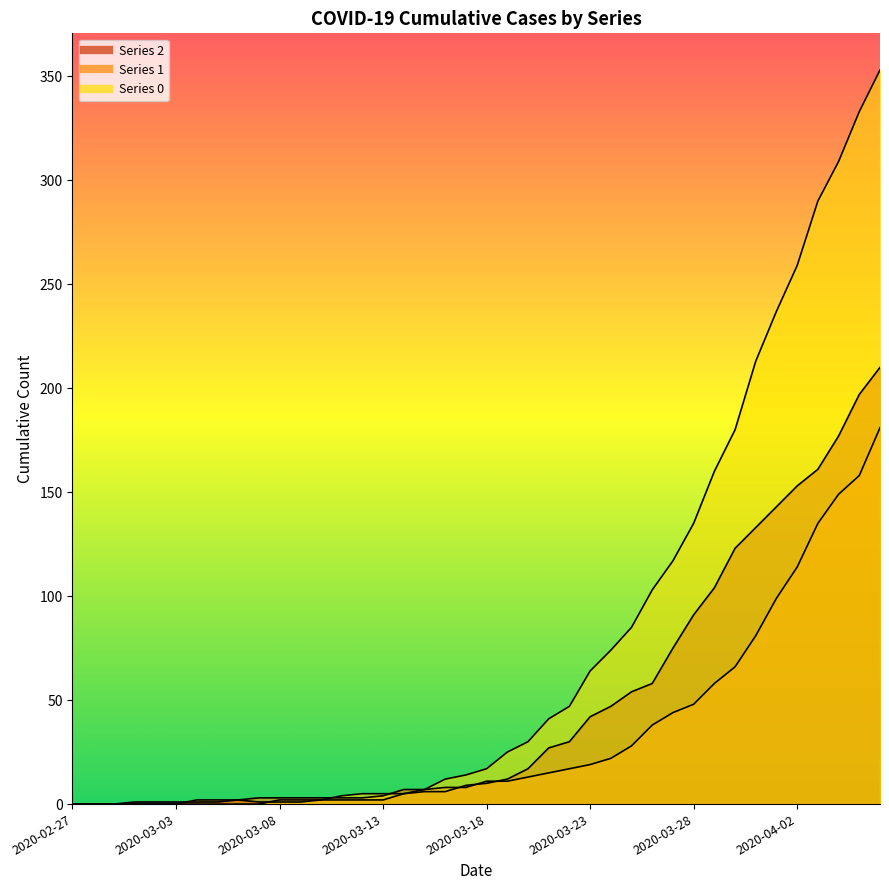

What are all the series names shown in the legend?

0, 1, 2